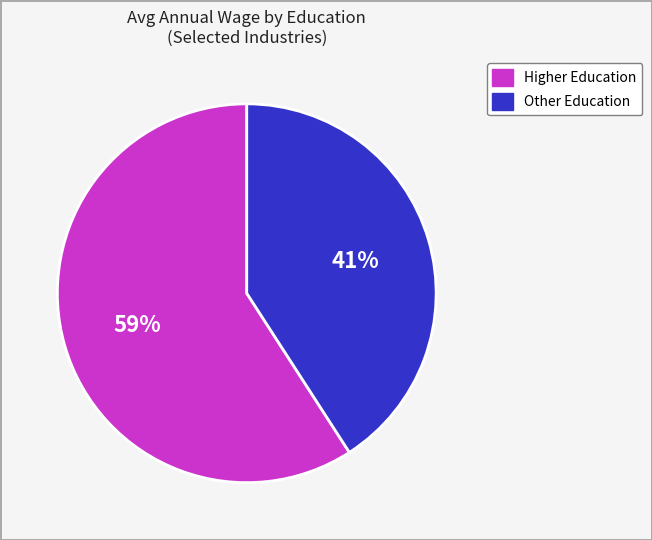

To the nearest percent, what is the difference between the largest and smallest slice percentages?

18%